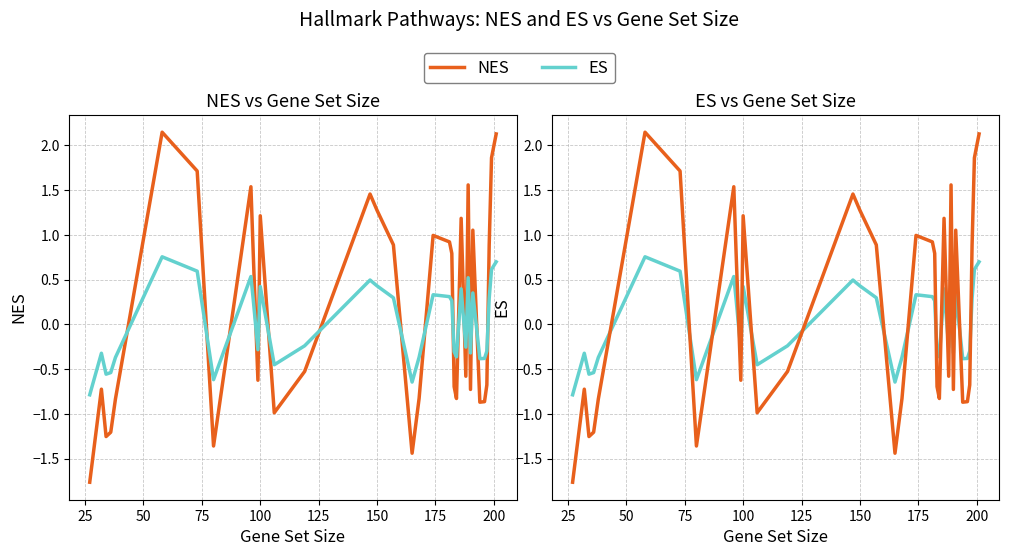

True or false: ES has more than 1 interior local peaks.

True